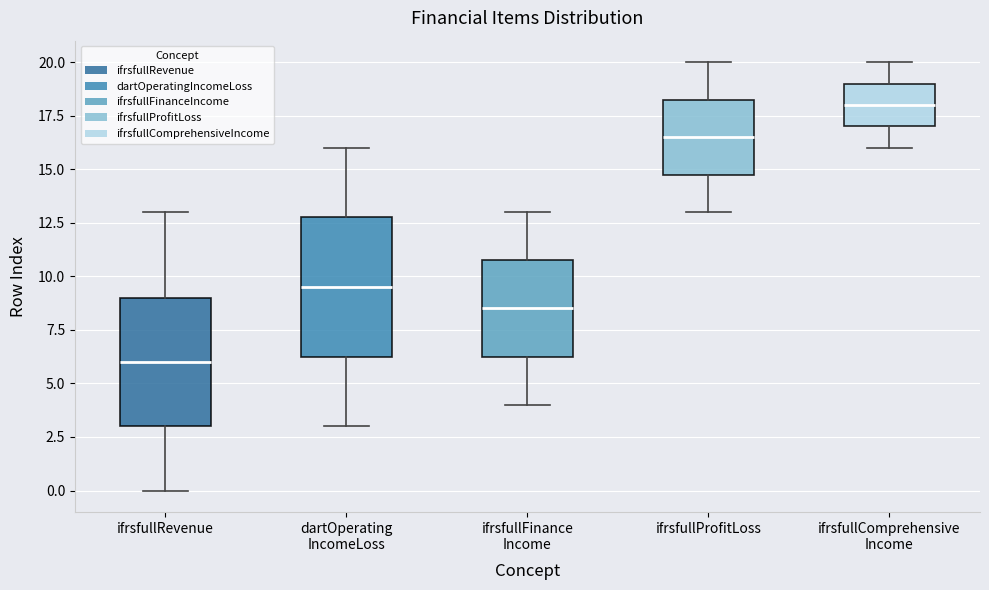

Which box's median line is the highest?

ifrsfullComprehensive Income